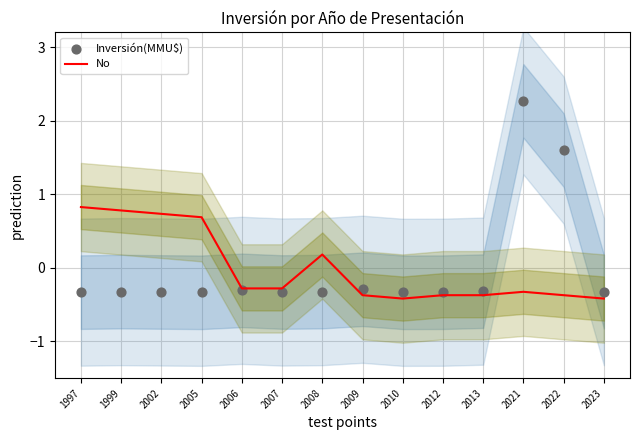

Which series has the largest Y range (max minus min)?

Inversión(MMU$)